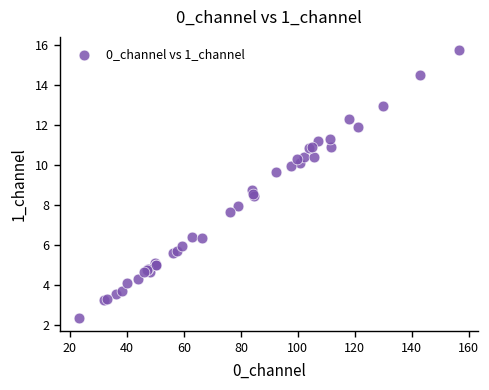

What Y value in the scatter plot is closest to 9?

8.8